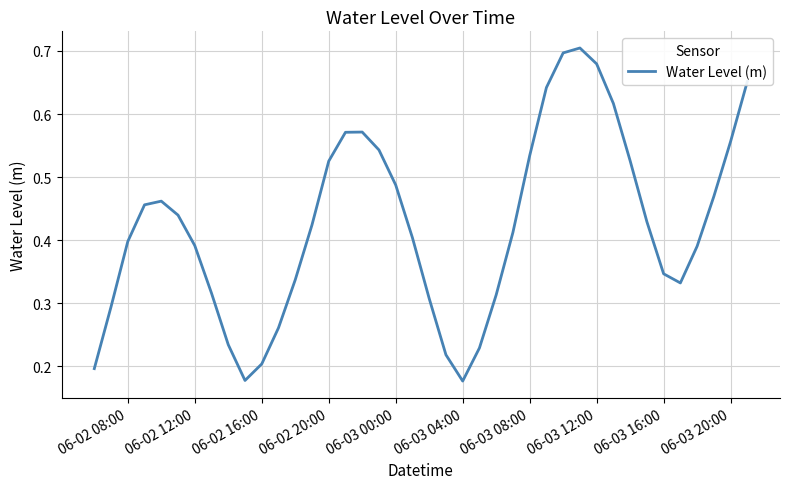

Is this an area chart (filled region under the line)?

No